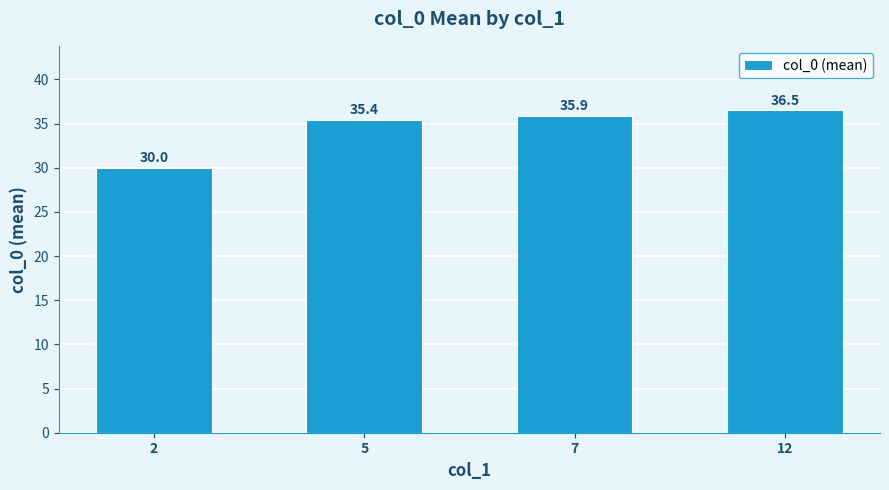

True or false: the data shows 18.6 at 5.

False